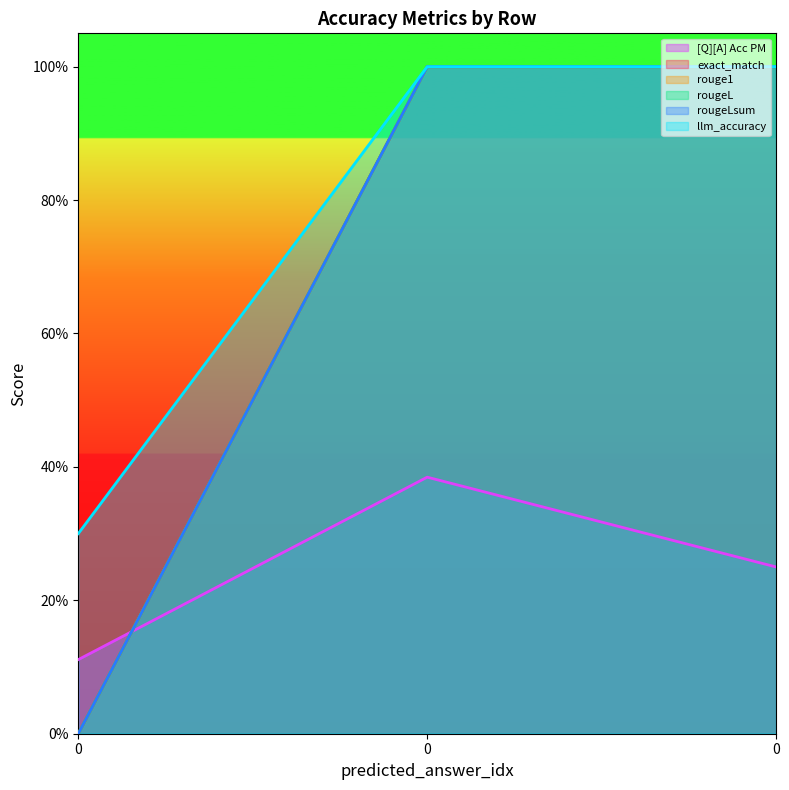

What is the sum of the rougeL values at 0 and 0?

1.0